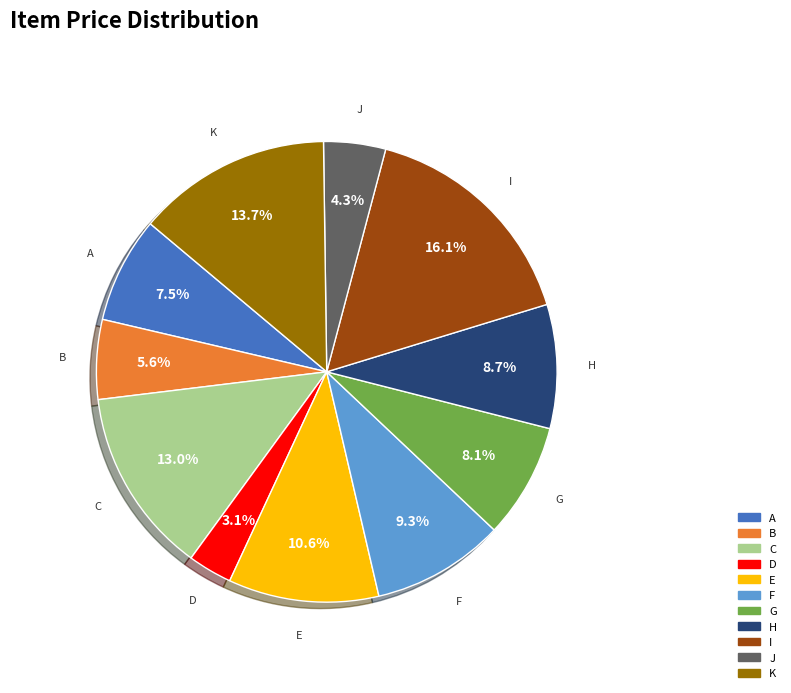

How many slices are in this pie chart?

11